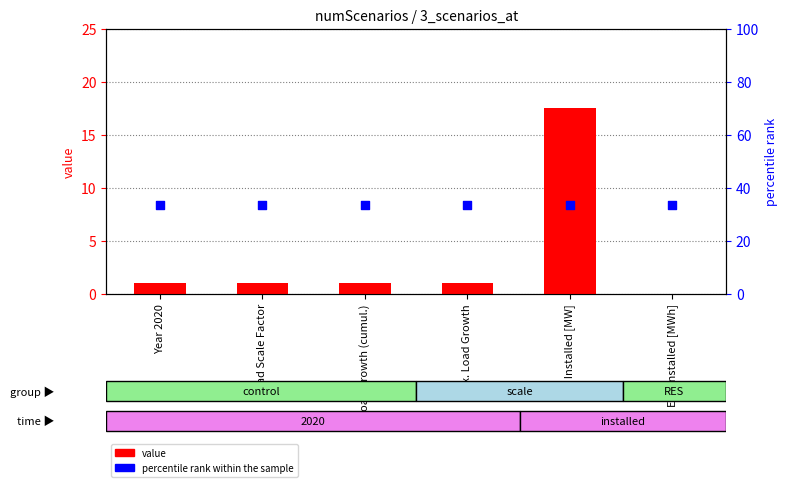

At how many categories does at least one series exceed 32?

6